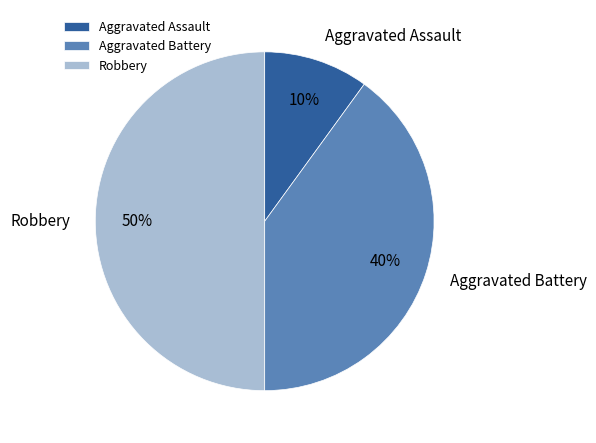

Approximately how many times larger is the value at Aggravated Battery compared to Aggravated Assault?

4.0